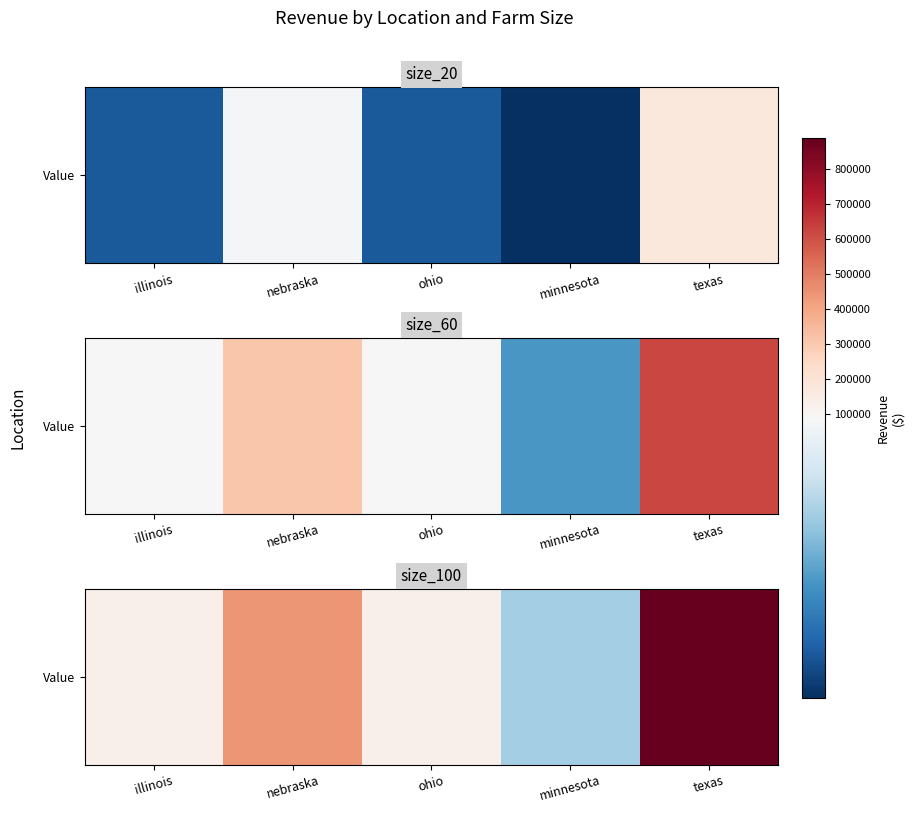

At which label does the data first exceed 126923?

illinois